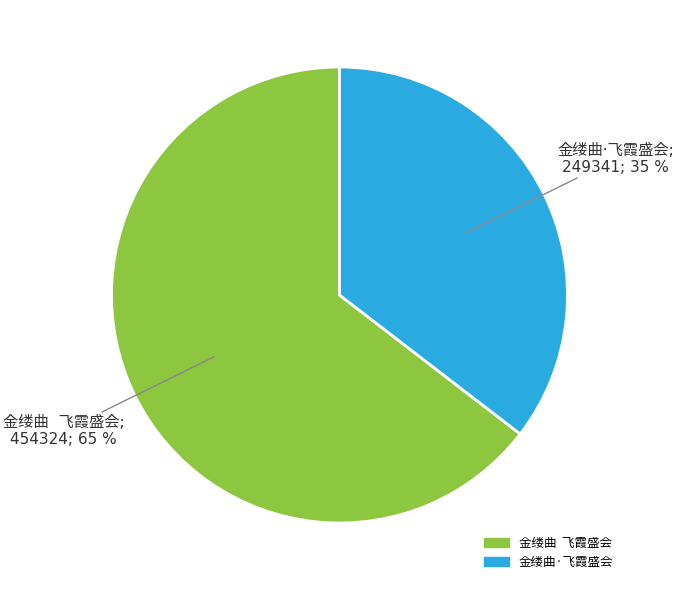

To the nearest percent, what is the average slice percentage?

50%